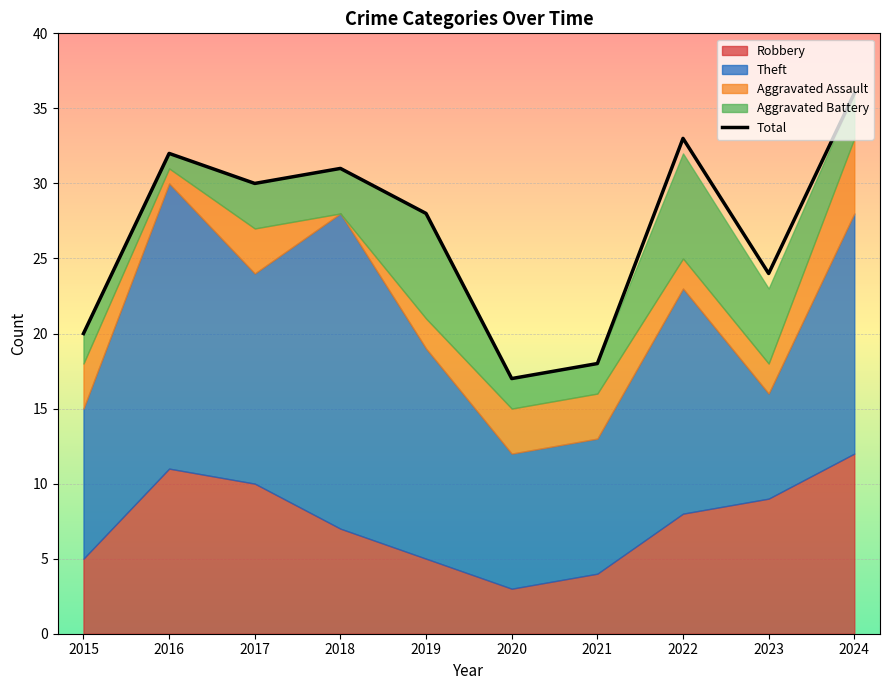

What is the average value?

27